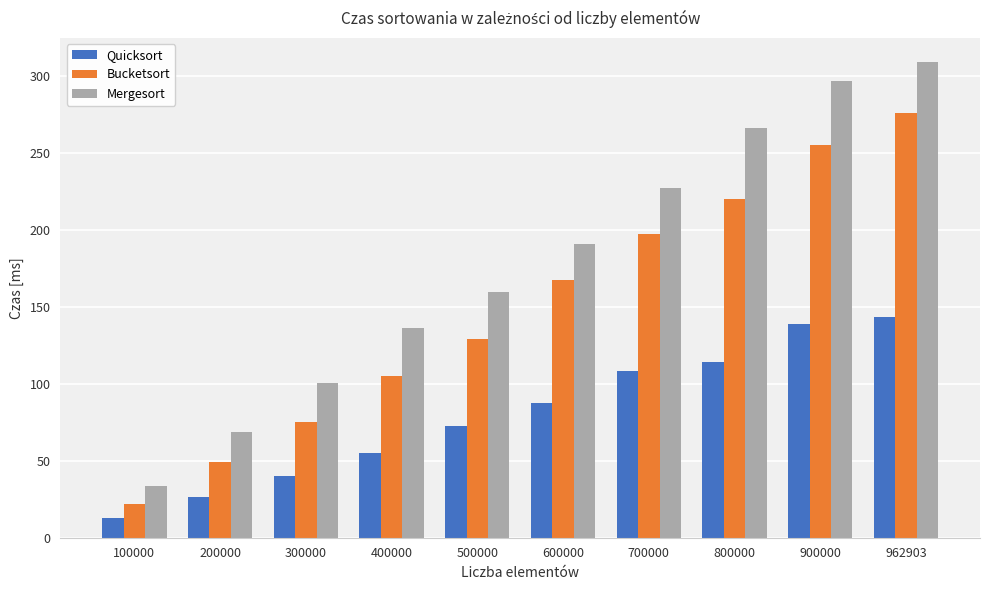

What are all the series names shown in the legend?

Quicksort, Bucketsort, Mergesort